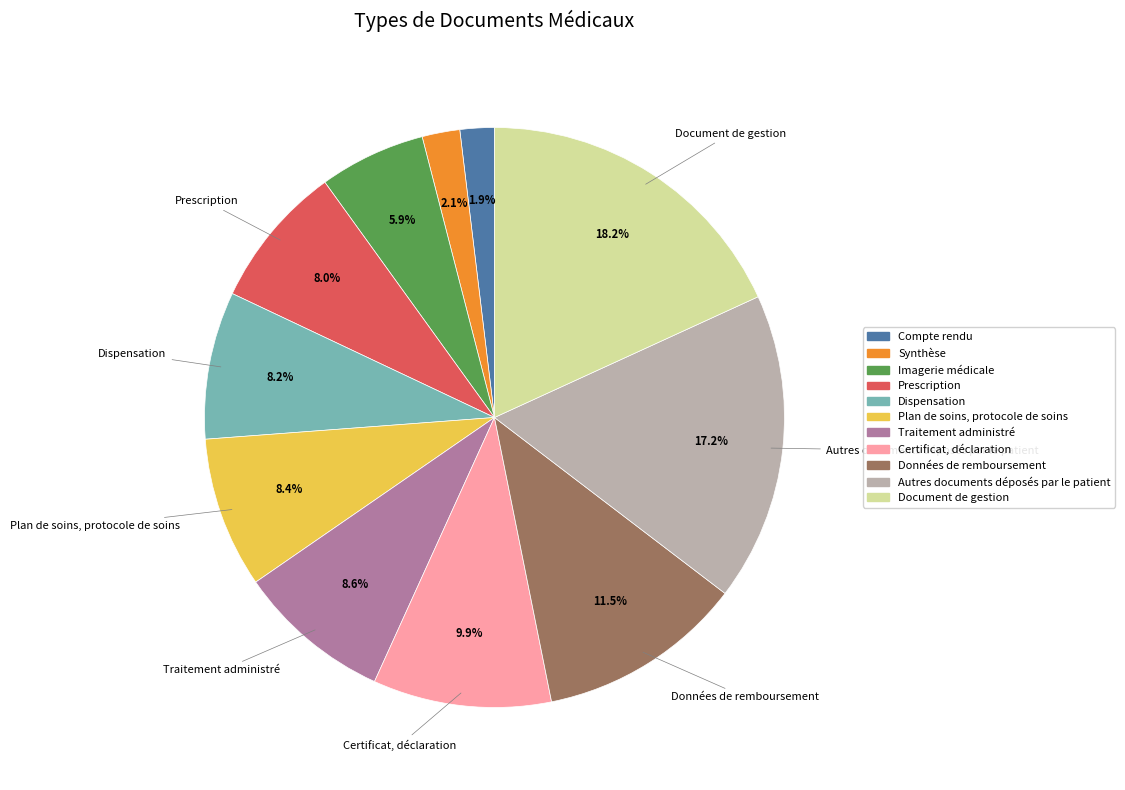

True or false: Données de remboursement accounts for 17% of the total.

False